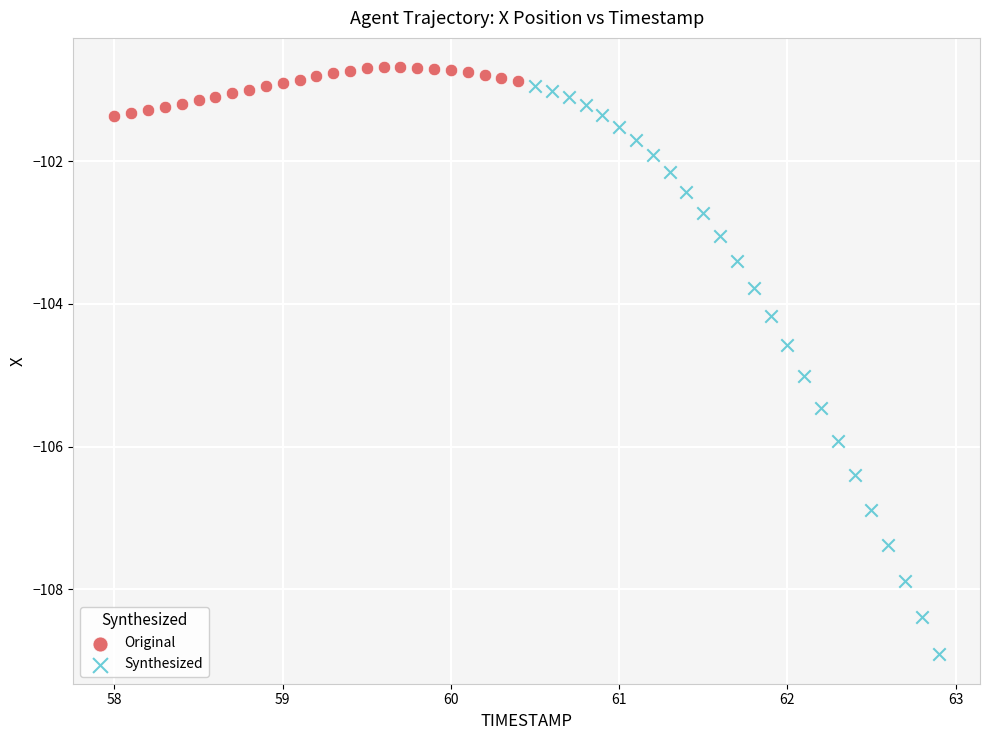

Which series has the largest Y range (max minus min)?

Synthesized